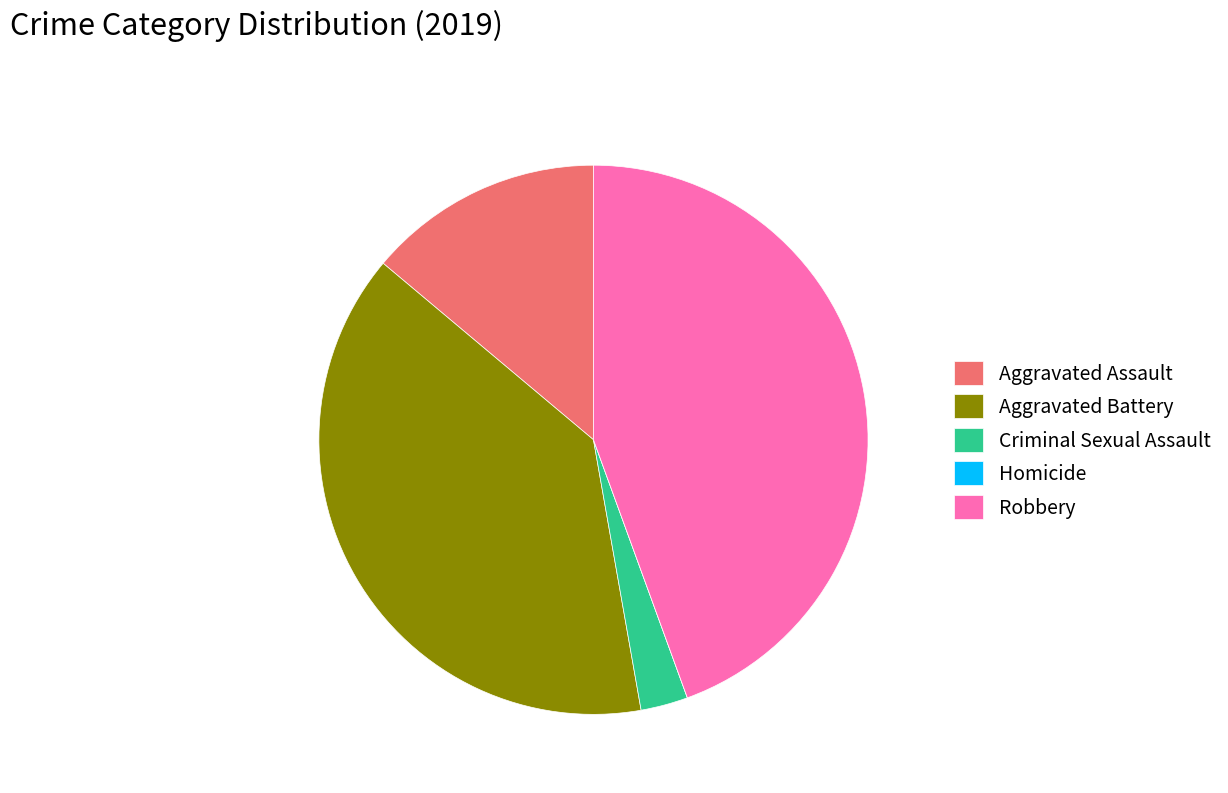

Is it true that Aggravated Assault is 14% of the pie?

True